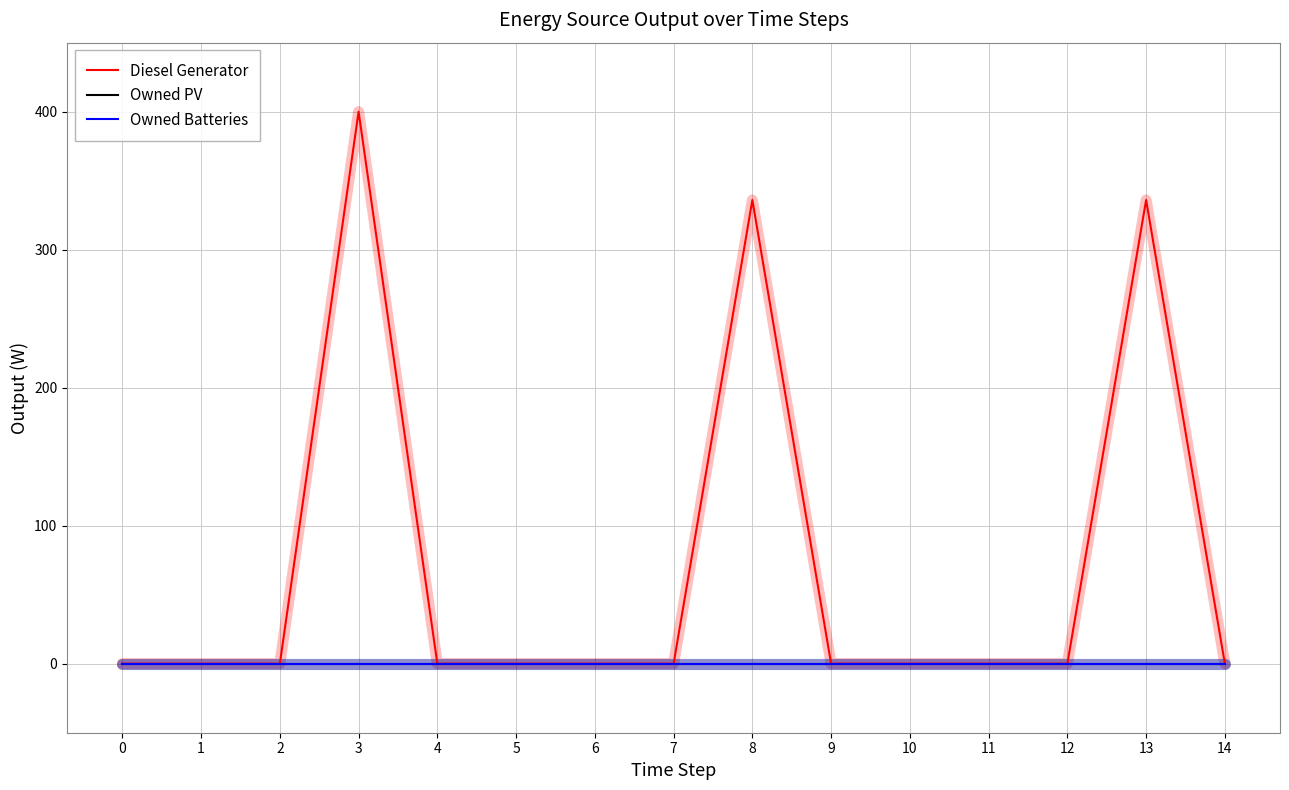

Which series has the largest range (max minus min)?

Diesel Generator